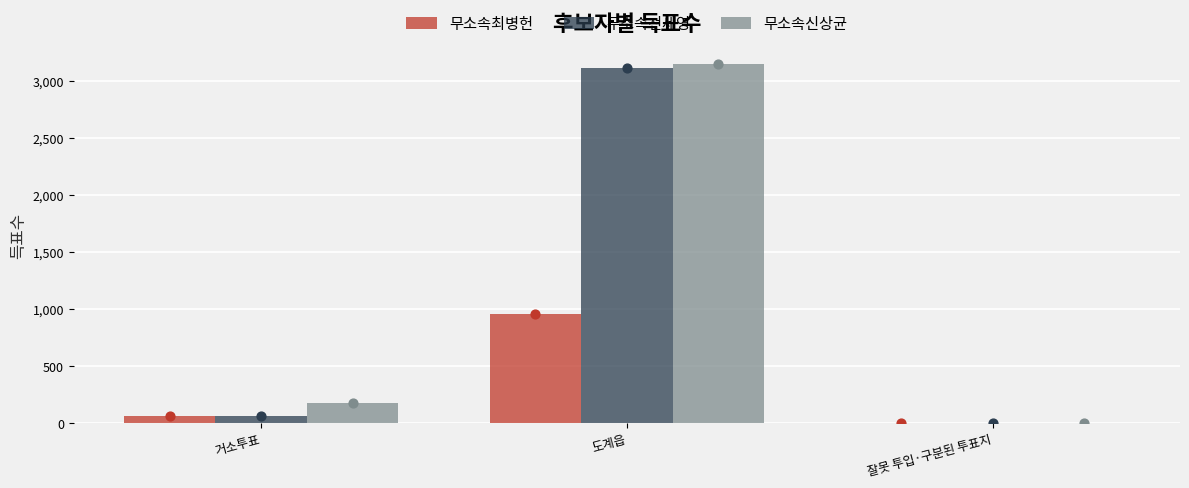

At which category is the sum across all series the highest?

도계읍